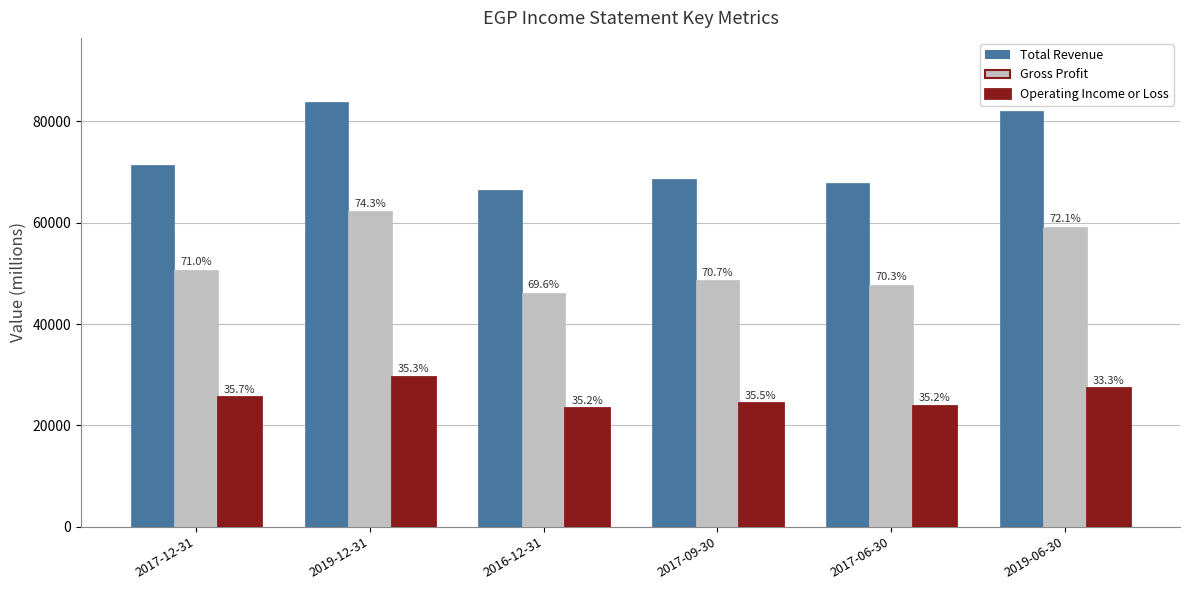

At which label does Operating Income or Loss reach its minimum?

2016-12-31